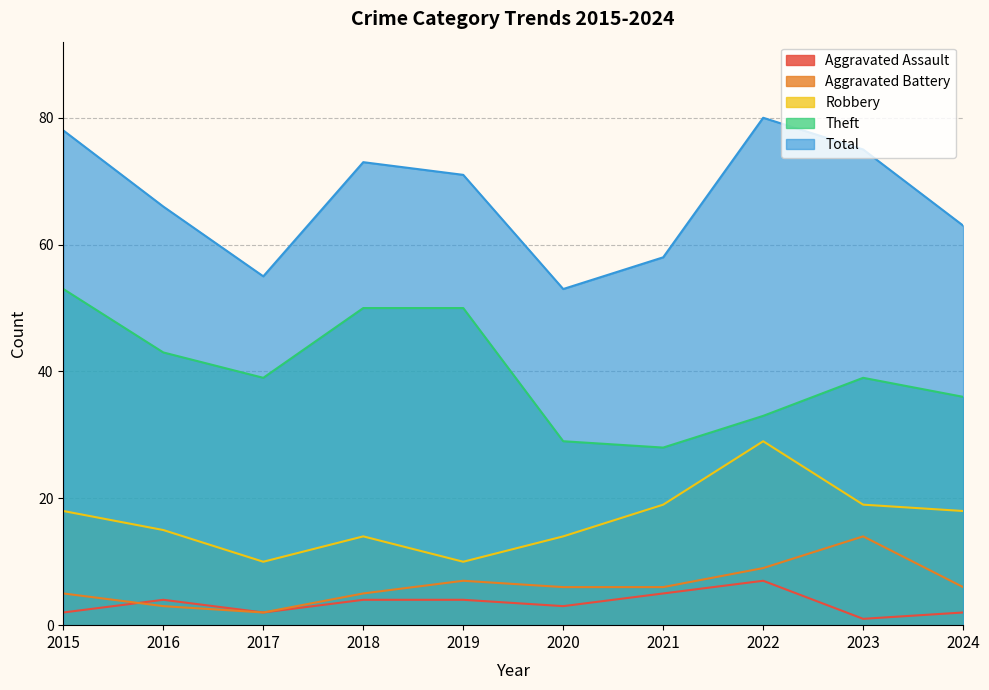

Between 2019 and 2023, which series saw the biggest shift?

Theft